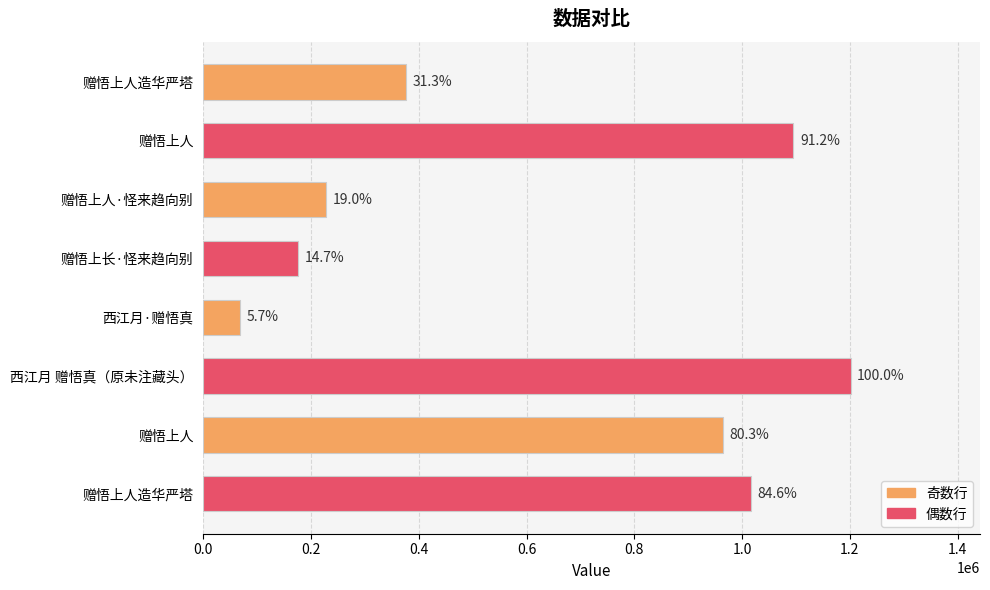

Does the chart contain any negative values?

No